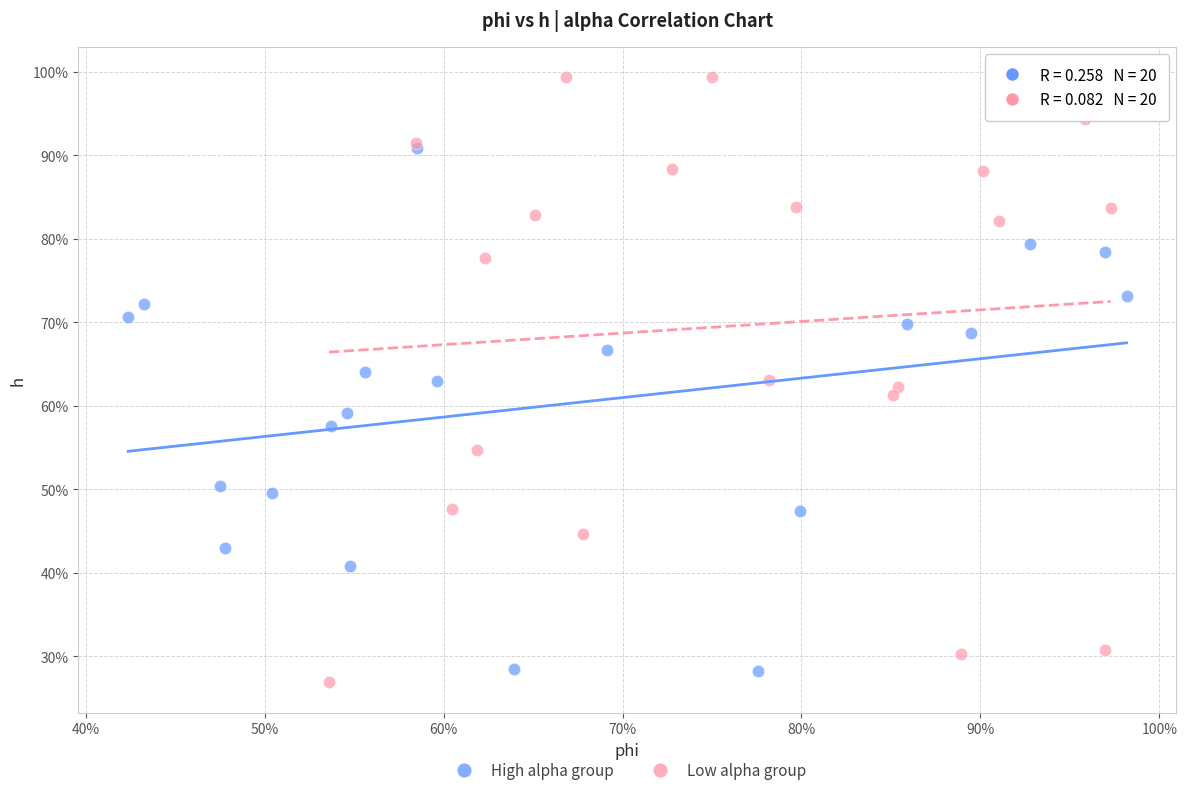

What are all the series names shown in the legend?

High alpha group, Low alpha group